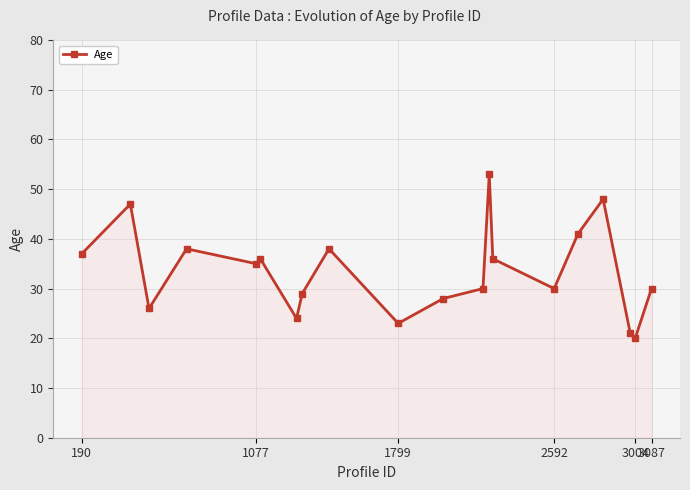

What is the smallest value displayed?

20